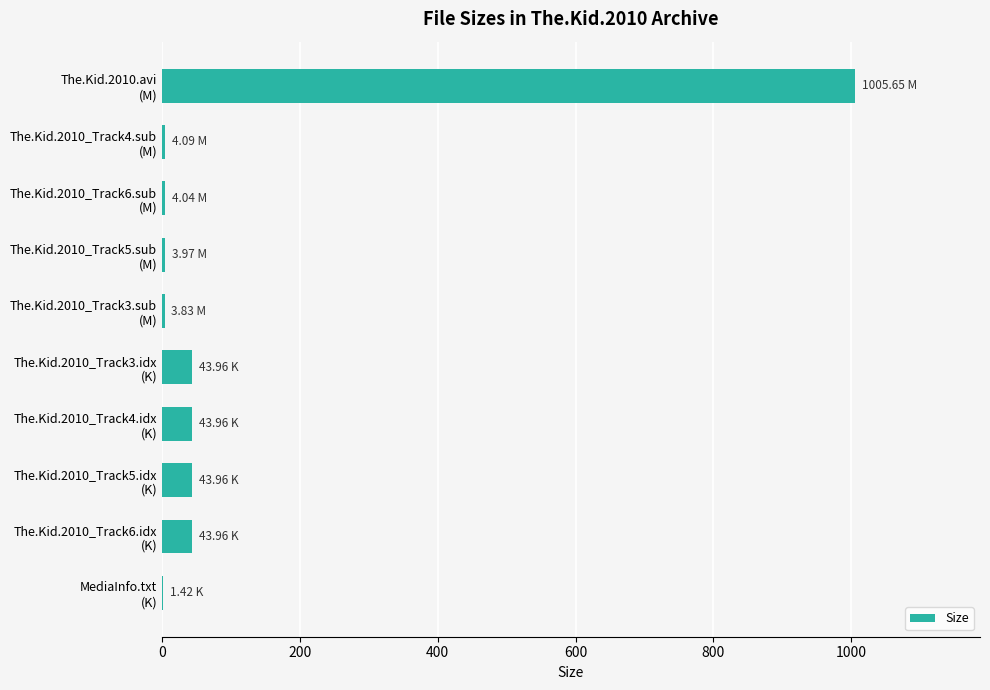

What is the sum of all values?

1198.8